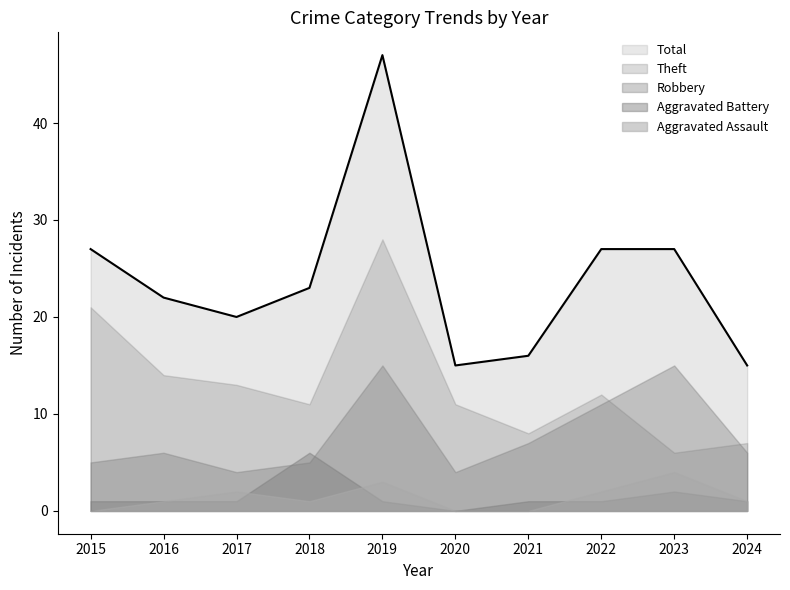

At how many categories does at least one series exceed 26?

4